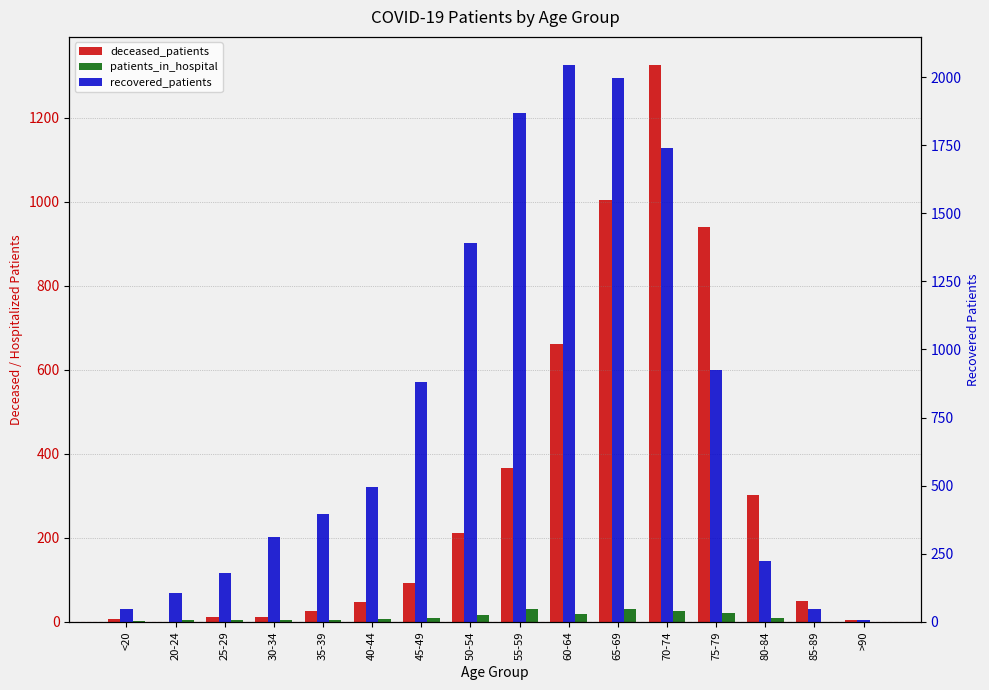

How many bars are there in total?

48